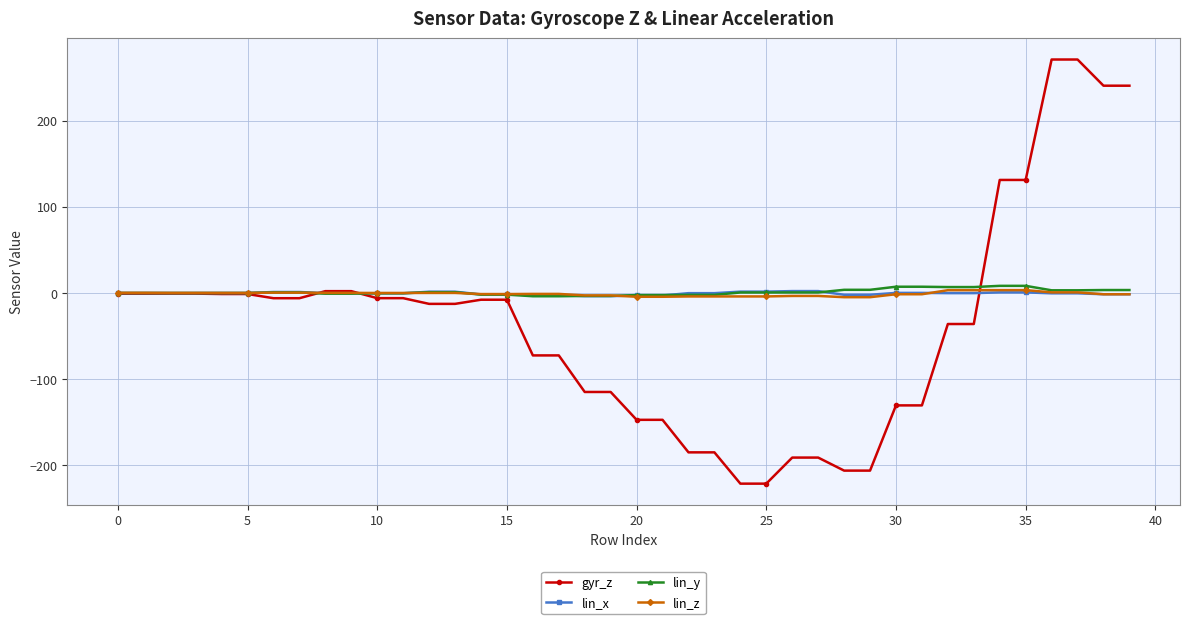

At how many categories does at least one series exceed 159?

4